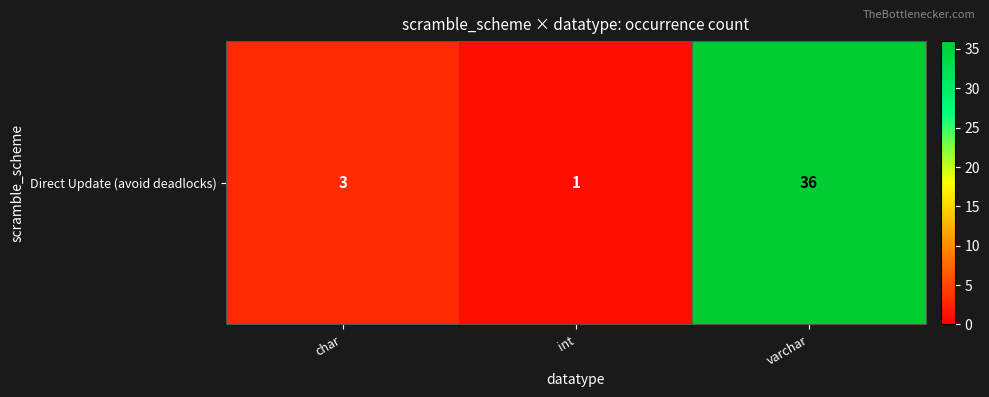

At which category does the chart reach its minimum across all series?

int